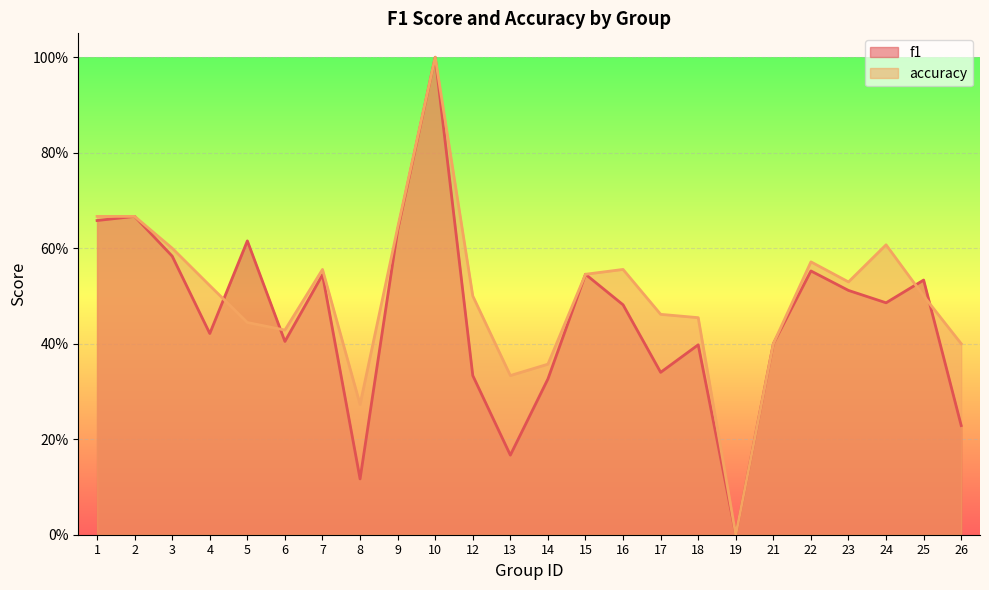

At which category is the sum across all series the highest?

10